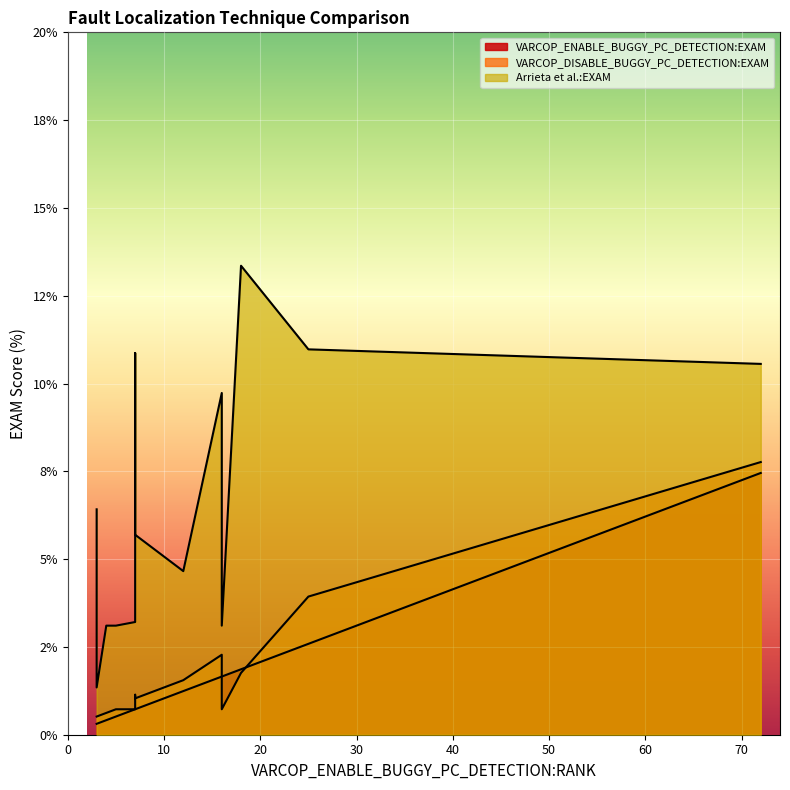

Is it true that Arrieta et al.:EXAM equals 4.8 at 6?

False